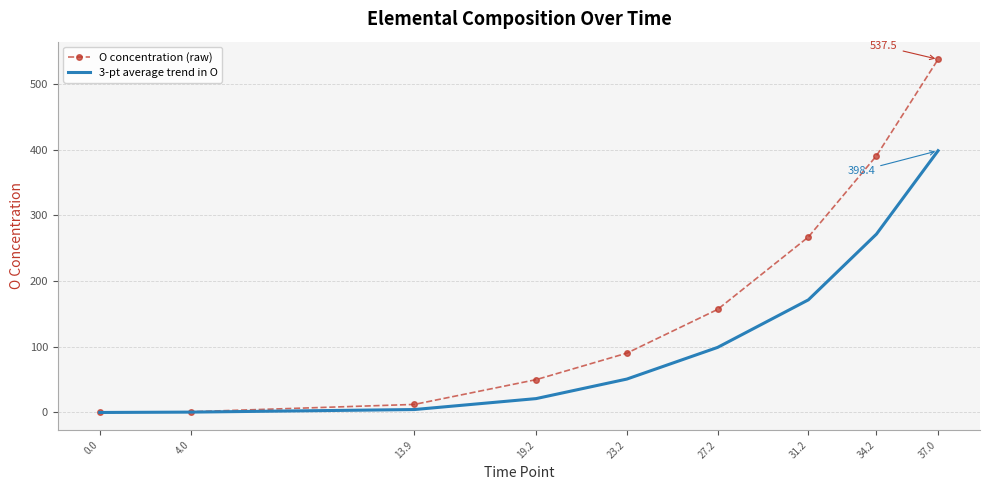

What is the maximum value shown in the chart?

537.5